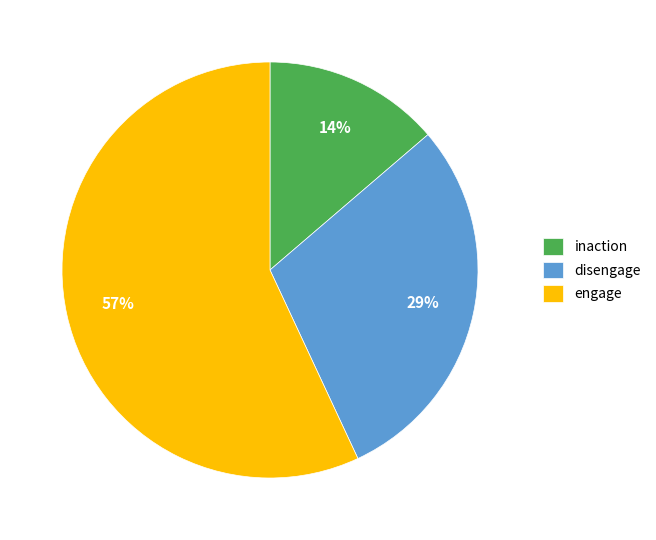

Is it true that disengage is 29% of the pie?

True